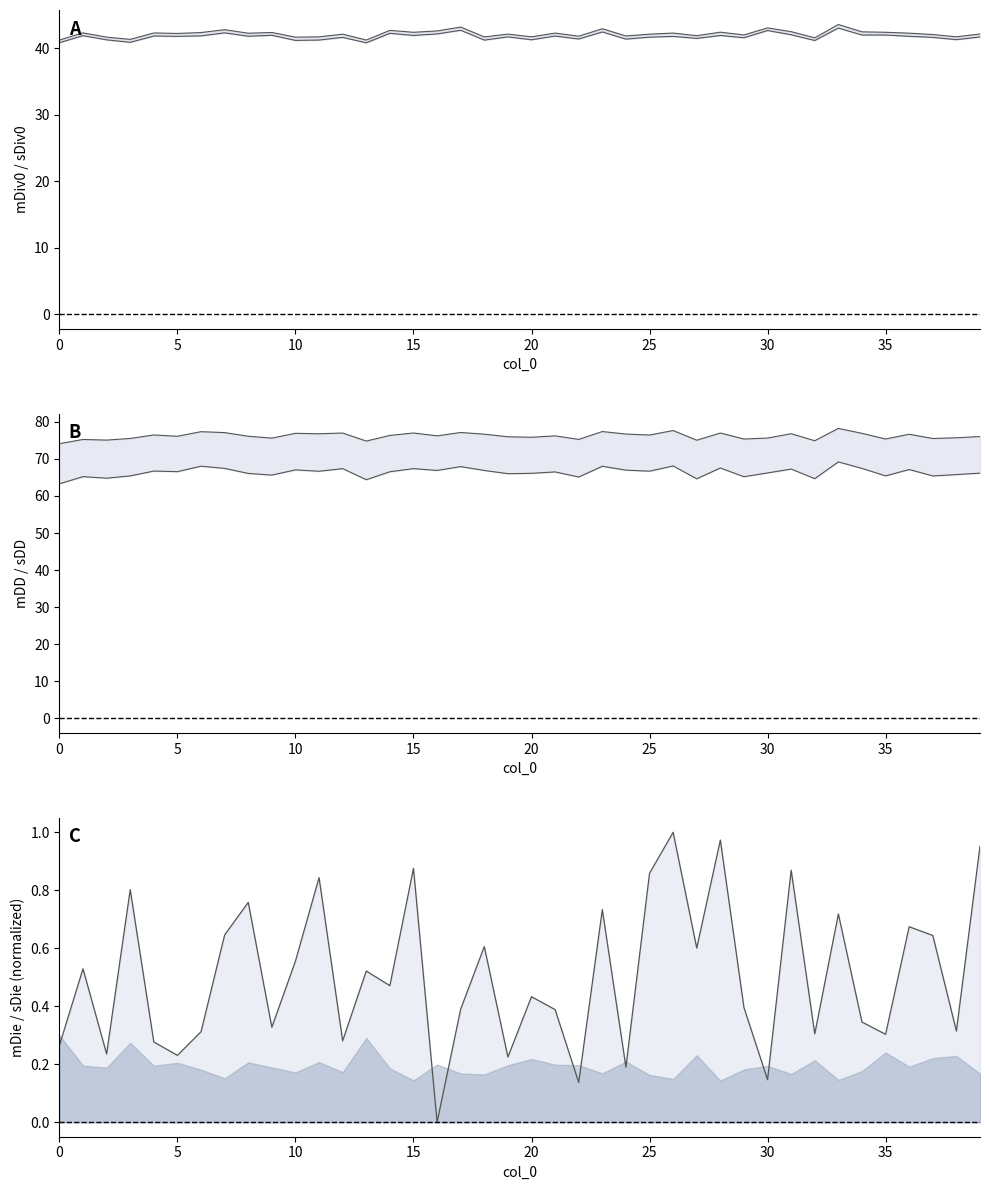

Does the chart display data point markers on the line(s)?

No